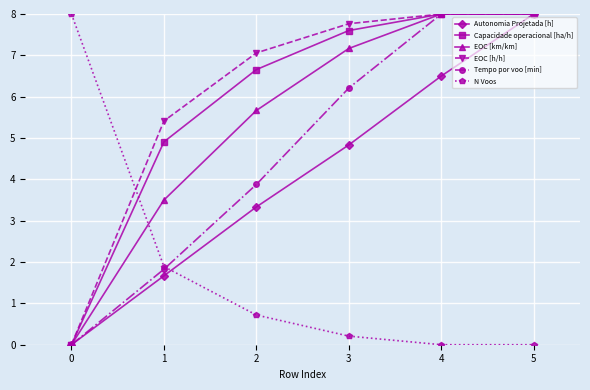

True or false: Autonomia Projetada [h] and N Voos cross at least once.

True